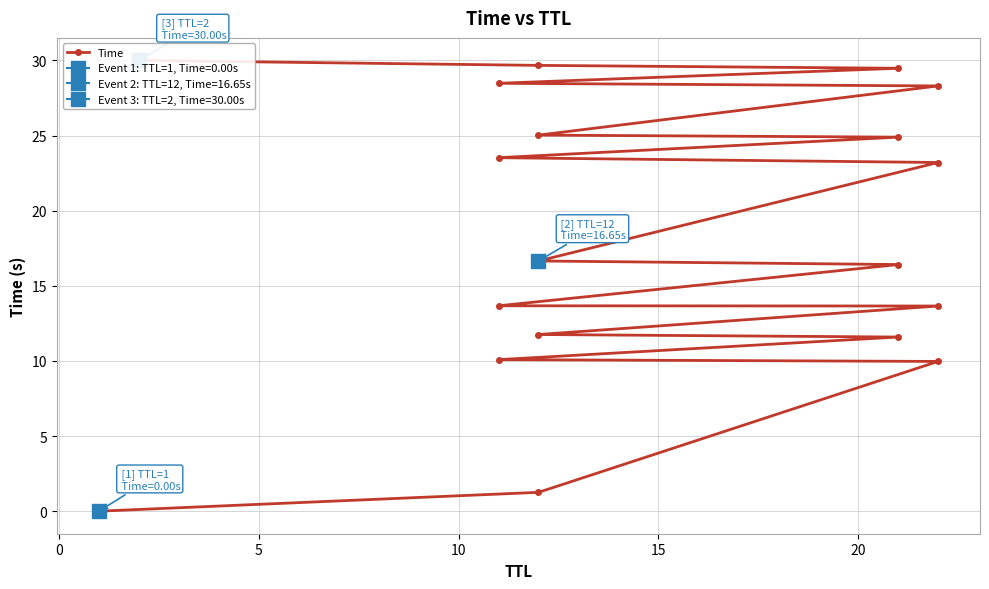

The chart shows a value of 4.9 at 11. True or false?

False